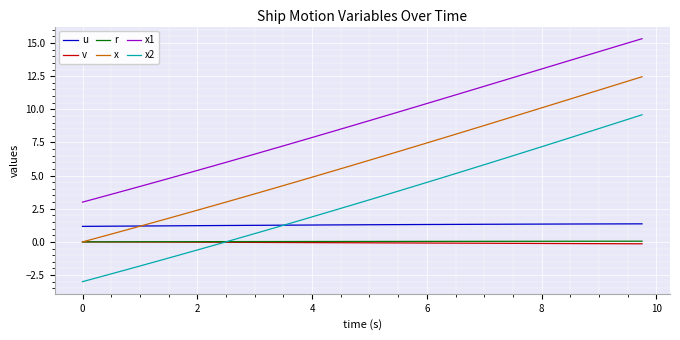

Count the number of categories in the chart.

40